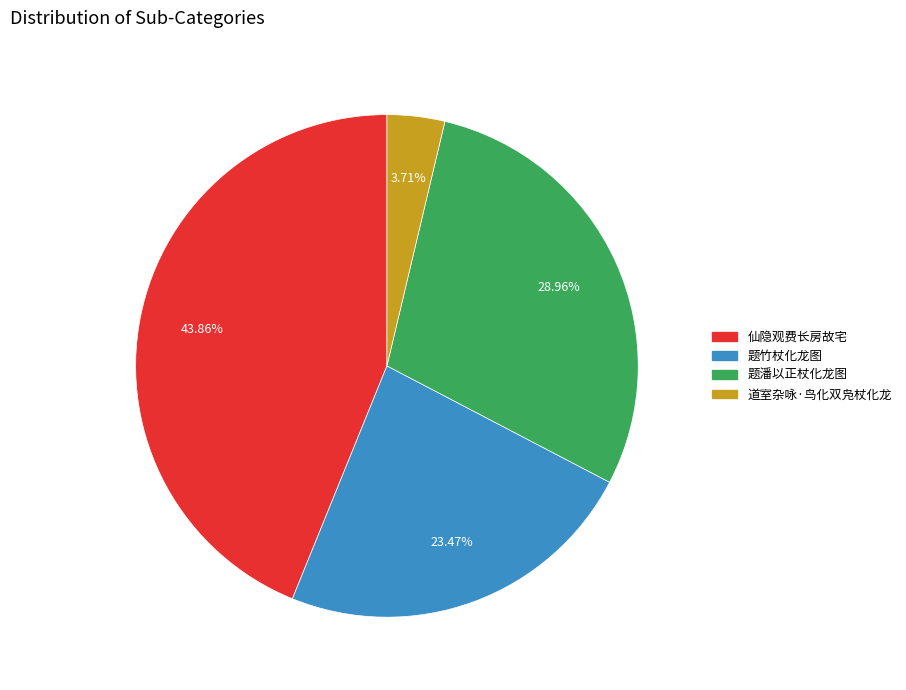

Is there any slice that represents more than half of the pie?

No